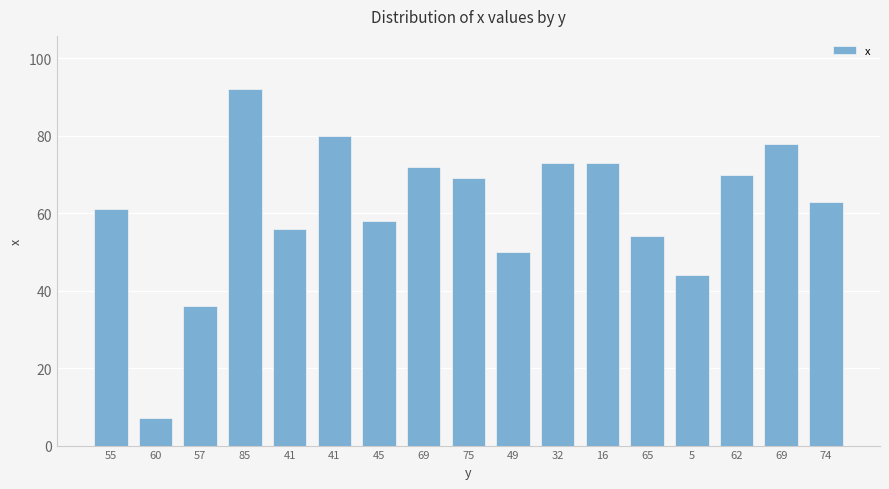

Count the number of data series in this chart.

1